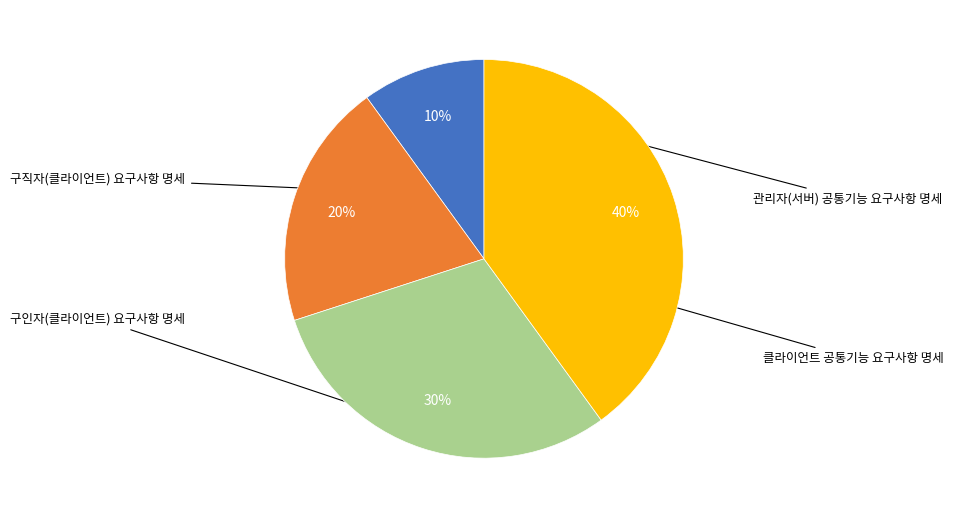

Does any single category account for the majority?

No